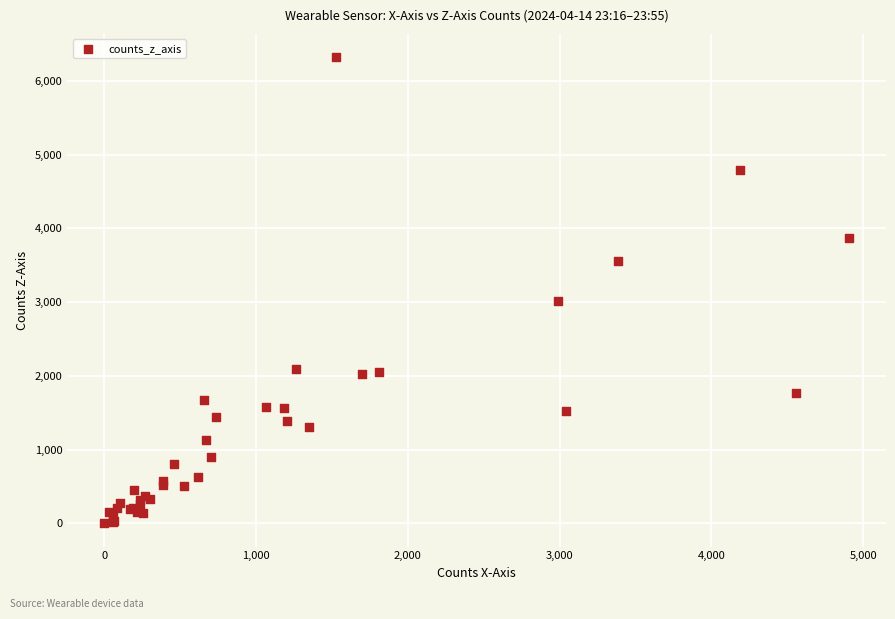

What Y value in the scatter plot is closest to 3162?

3020